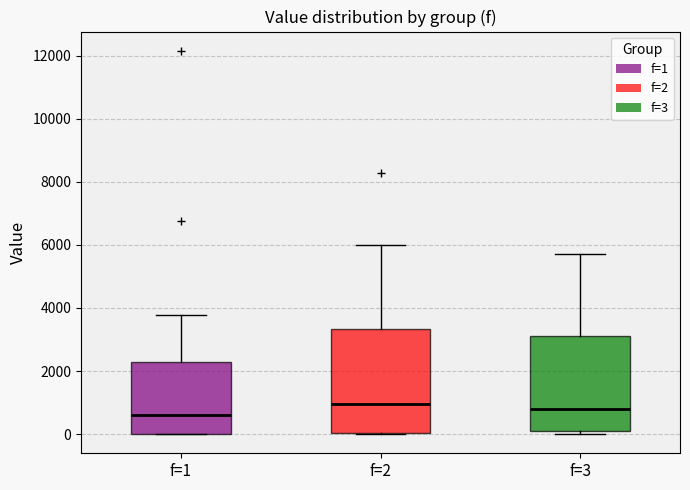

Where is the upper edge of the box for f=2 on the y-axis? The values are not printed on the chart, so give them approximately, as read against the axis.

3400